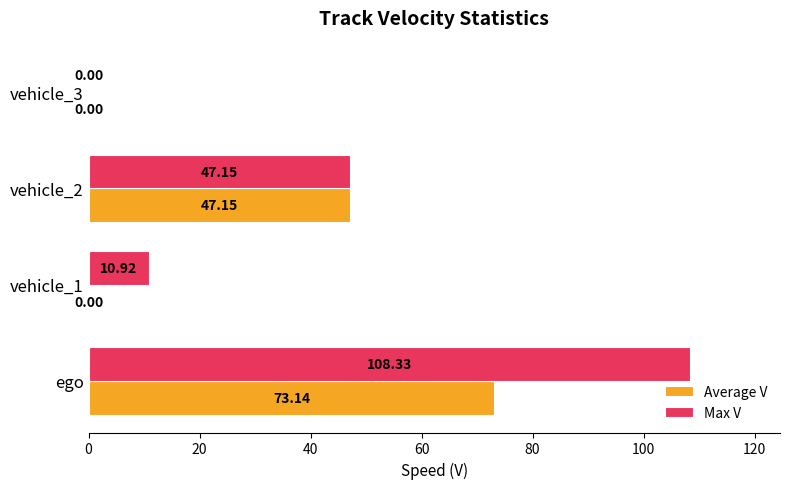

Which series has the largest range (max minus min)?

Max V